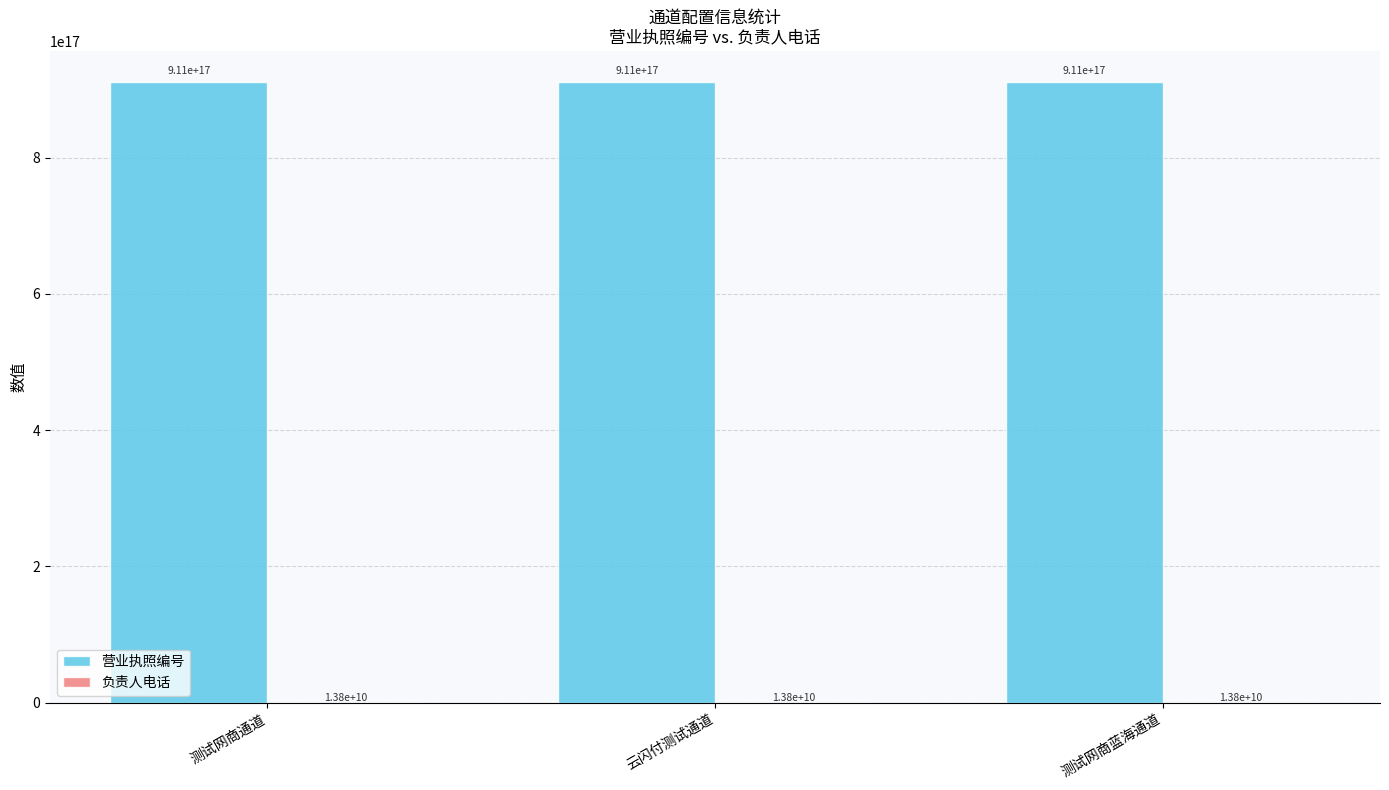

Which series has the largest total across all categories?

营业执照编号